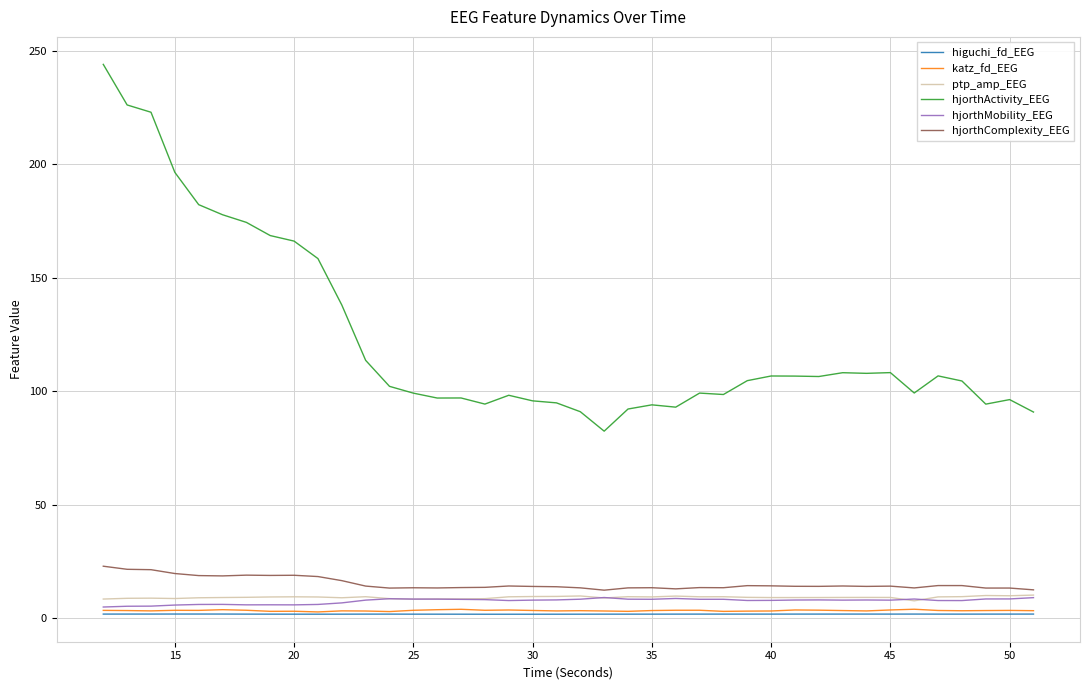

True or false: higuchi_fd_EEG and hjorthComplexity_EEG cross at least once.

False